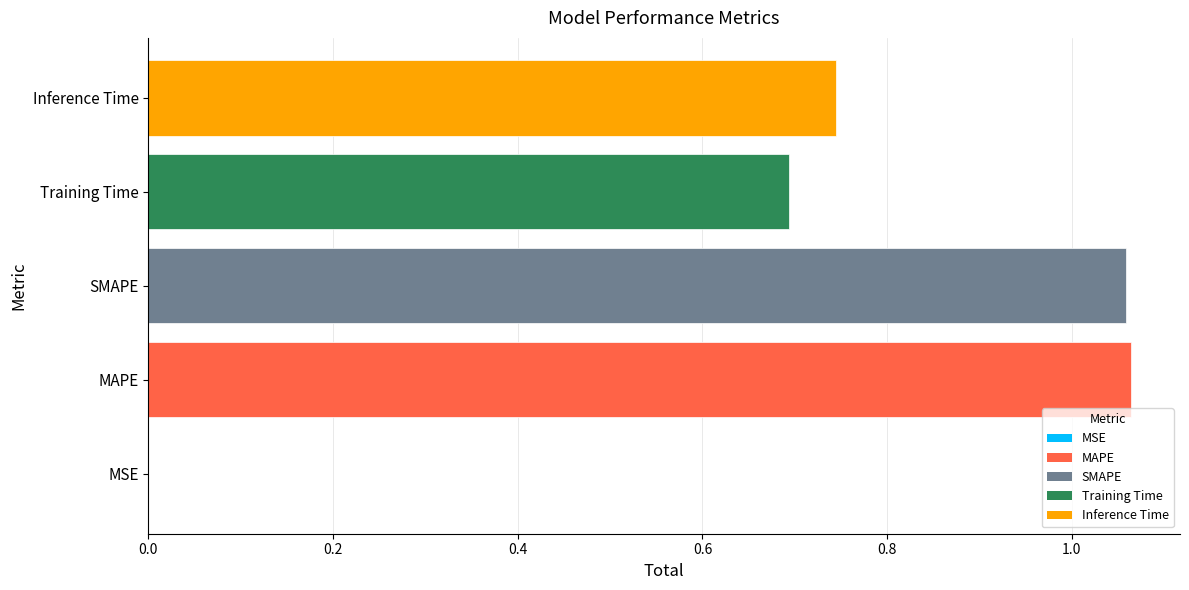

What is the sum of all values?

3.6